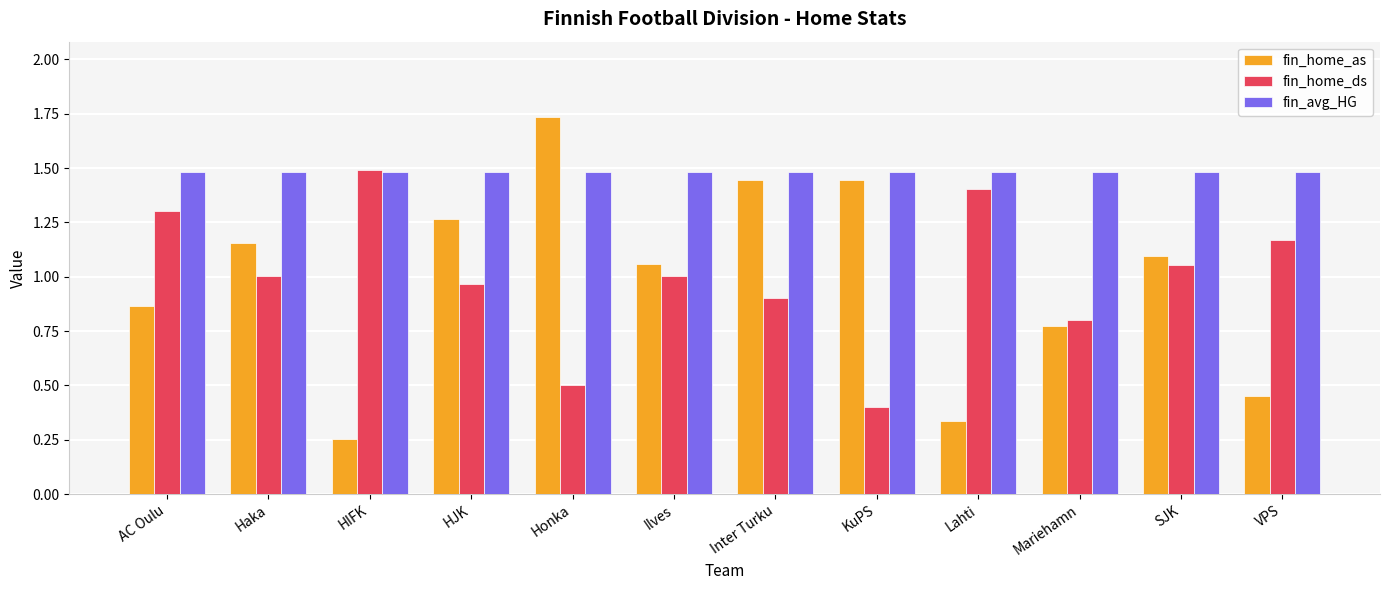

What is the difference between the fin_home_ds values at VPS and SJK?

0.1